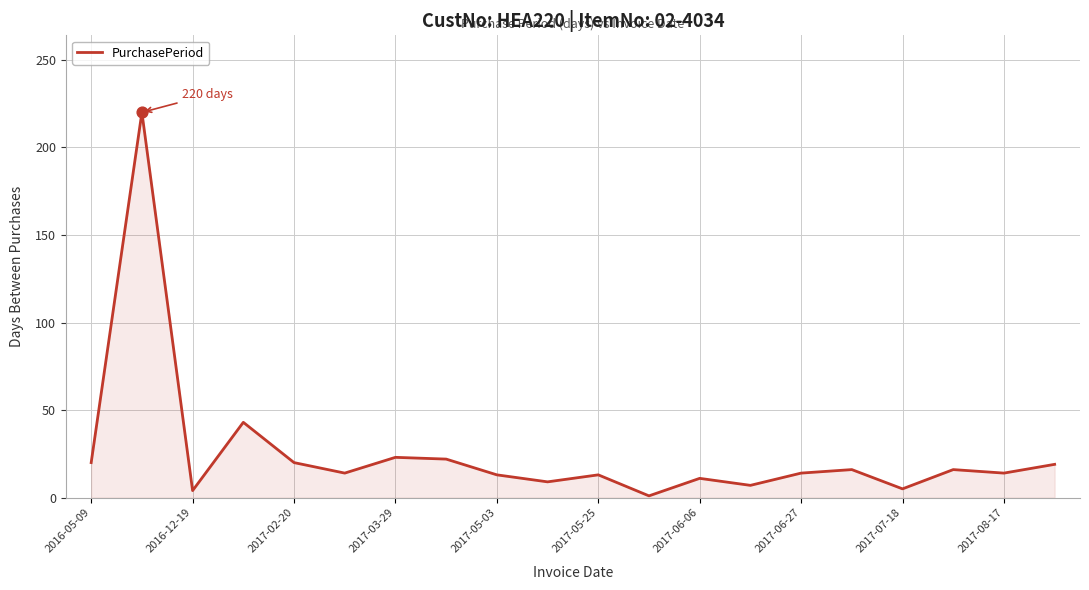

What is the maximum value shown in the chart?

220